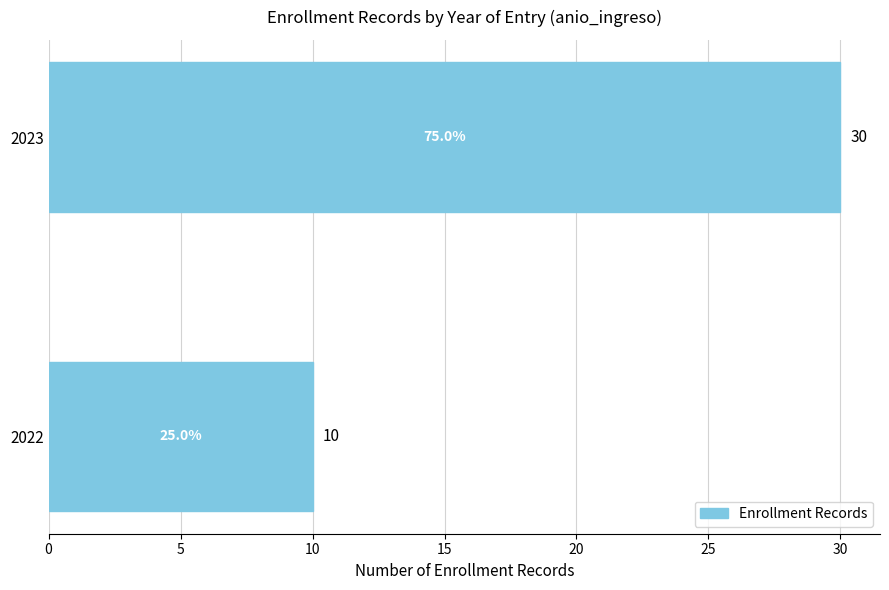

How many series are shown in this chart?

1